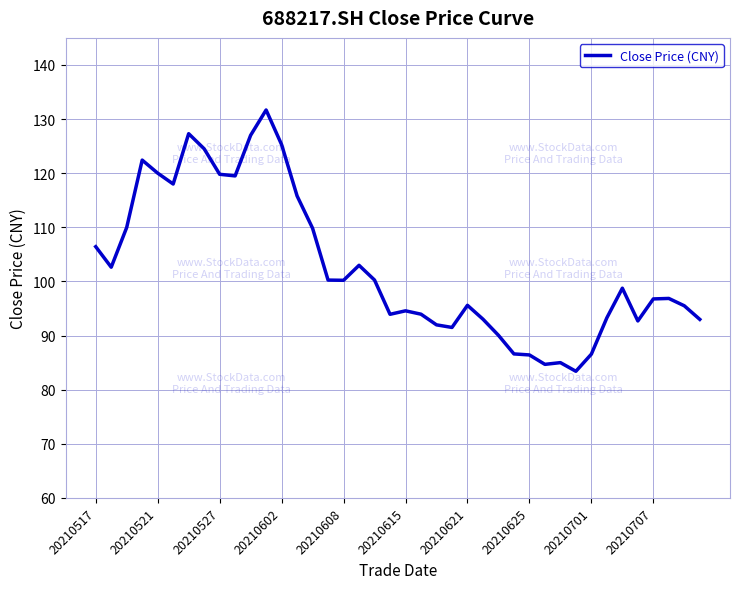

What is the difference between the maximum and minimum values?

48.3